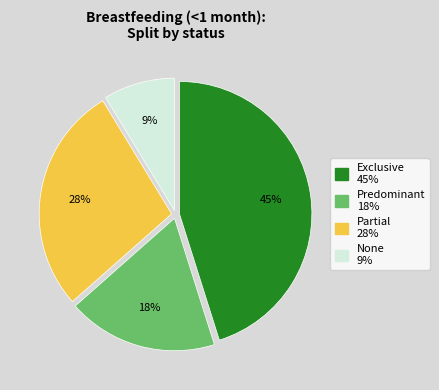

The None slice represents 22% of the pie. True or false?

False